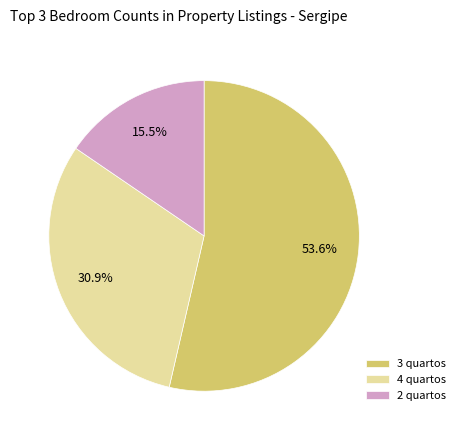

What percentage is the 4 quartos slice, to the nearest percent?

31%